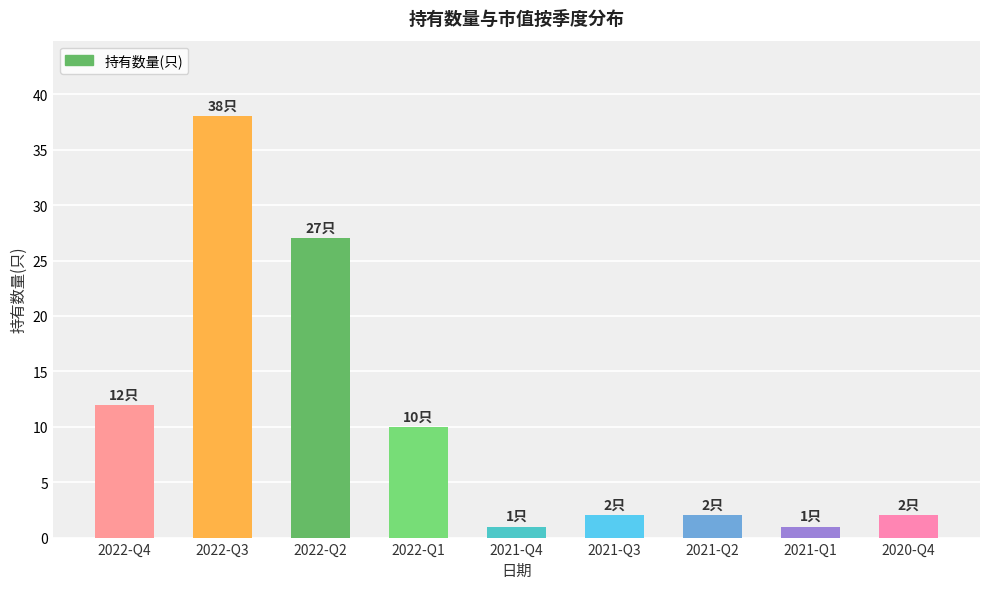

Reading right to left, extract all data points from this chart.

2020-Q4=2	2021-Q1=1	2021-Q2=2	2021-Q3=2	2021-Q4=1	2022-Q1=10	2022-Q2=27	2022-Q3=38	2022-Q4=12